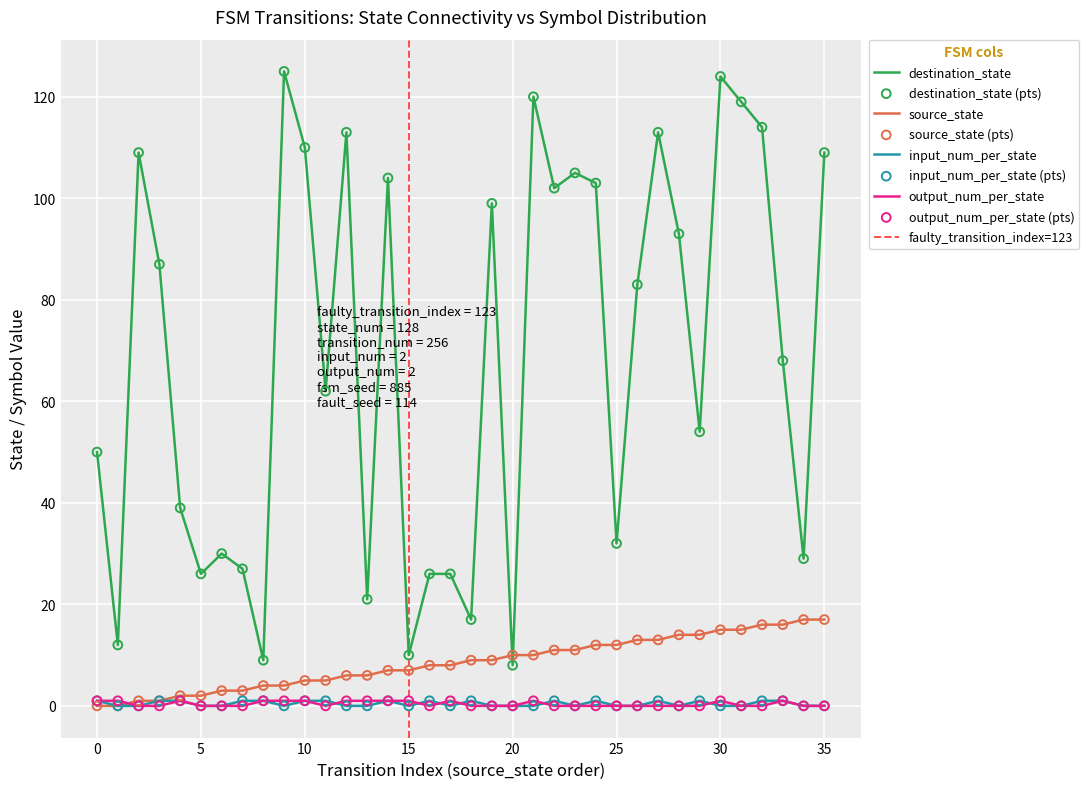

Is the value of destination_state at 35 greater than the value of input_num_per_state at 13?

Yes